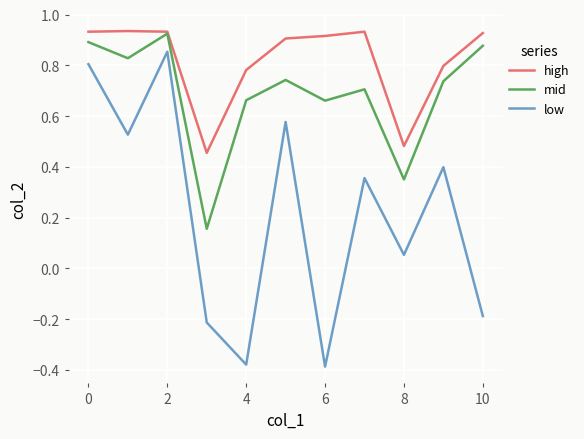

Is this an area chart (filled region under the line)?

No